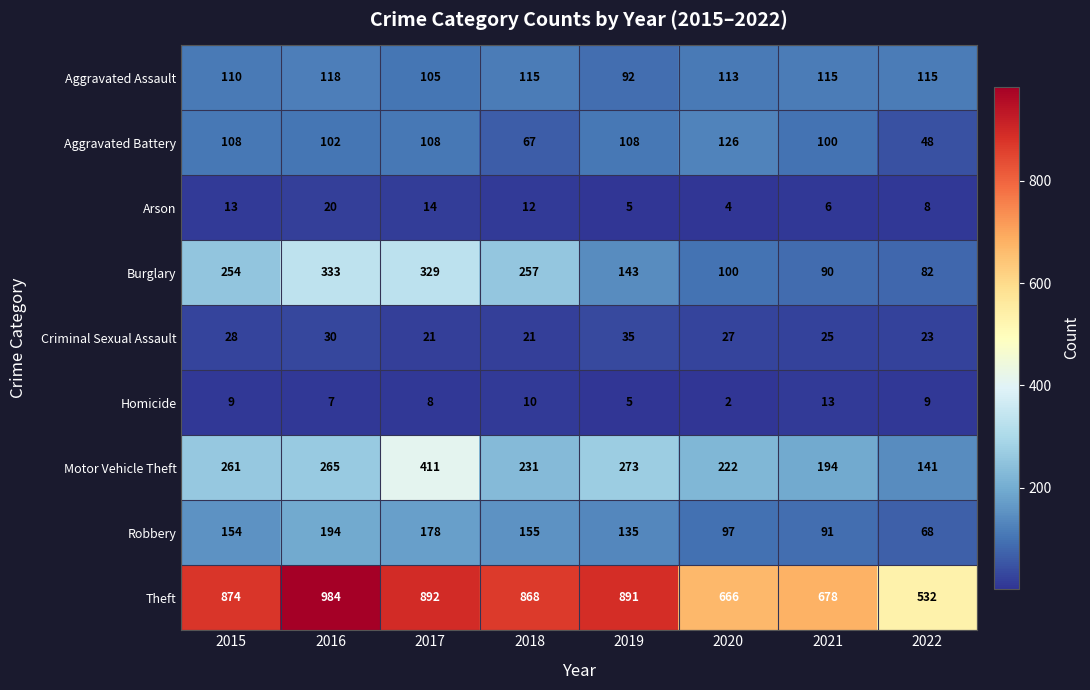

True or false: Aggravated Battery has a value of 102 at 2016.

True